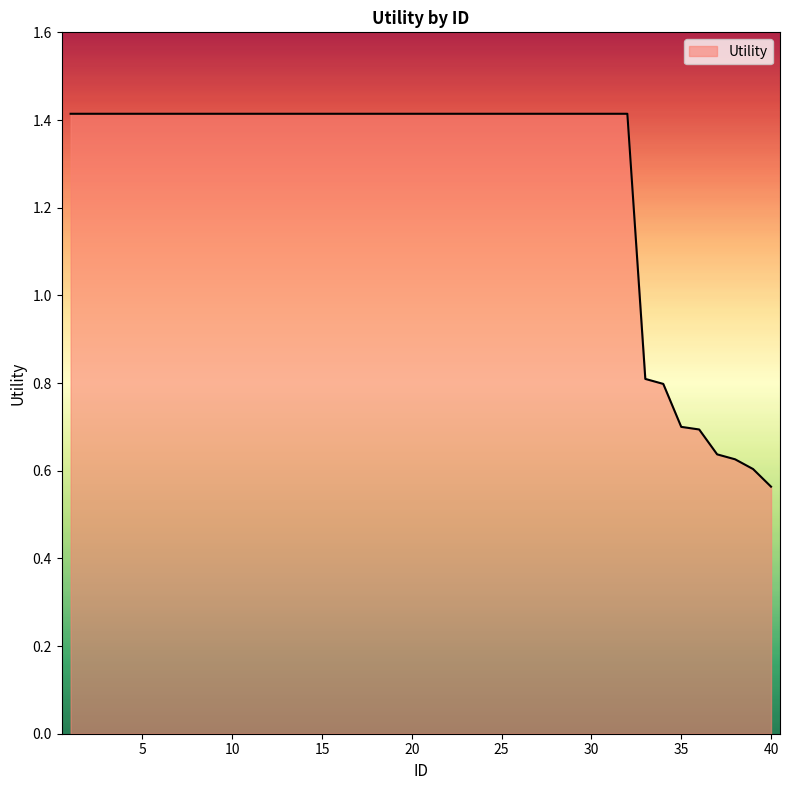

What is the greatest value displayed?

1.4